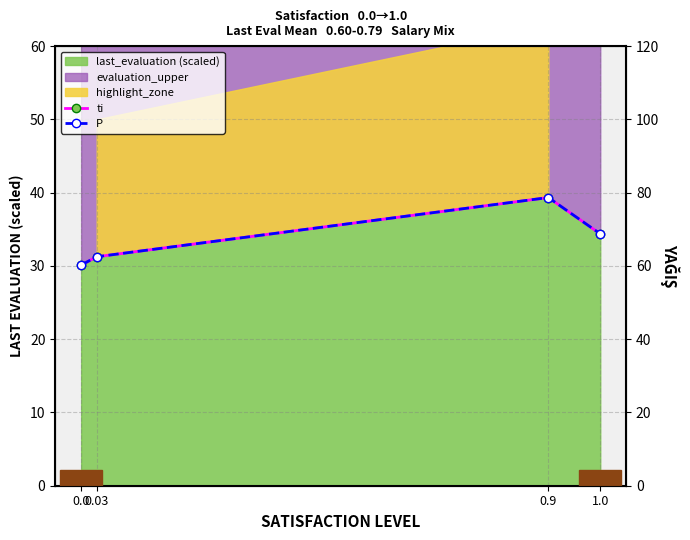

Reading left to right, what are all the values shown in this chart?

ti: 30.1	31.2	39.3	34.4
P: 60.2	62.5	78.7	68.8